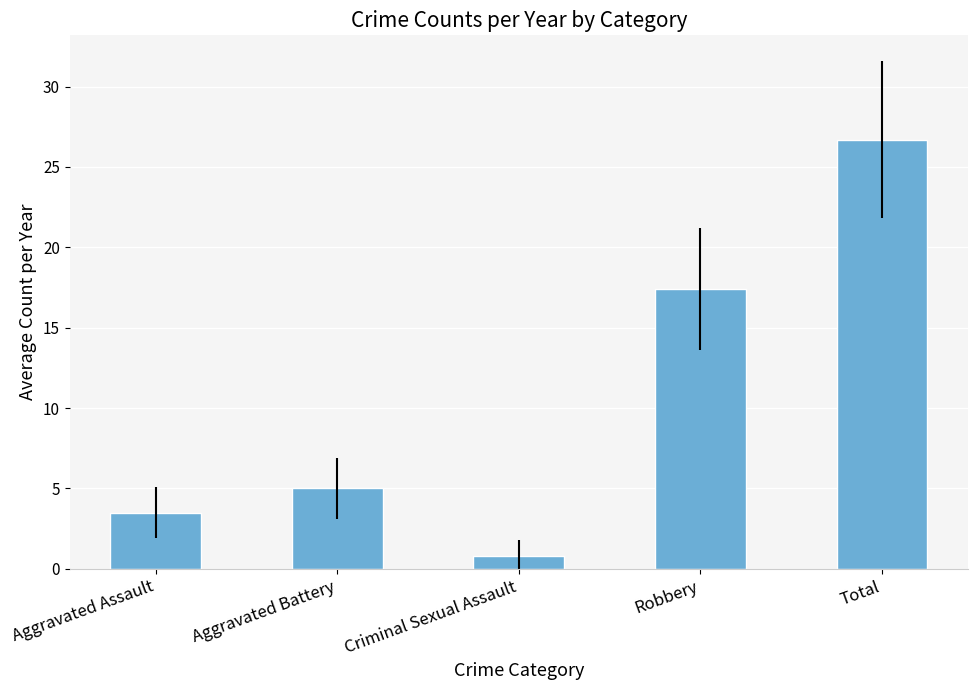

Reading right to left, transcribe all the data shown in this chart.

Total=26.7	Robbery=17.4	Criminal Sexual Assault=0.8	Aggravated Battery=5.0	Aggravated Assault=3.5